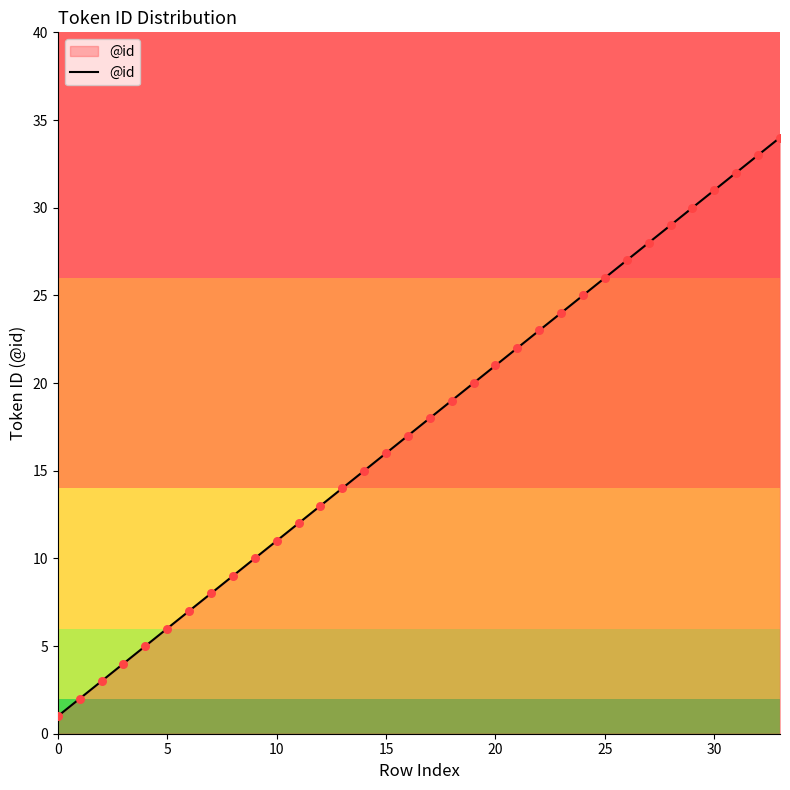

What is the greatest value displayed?

34